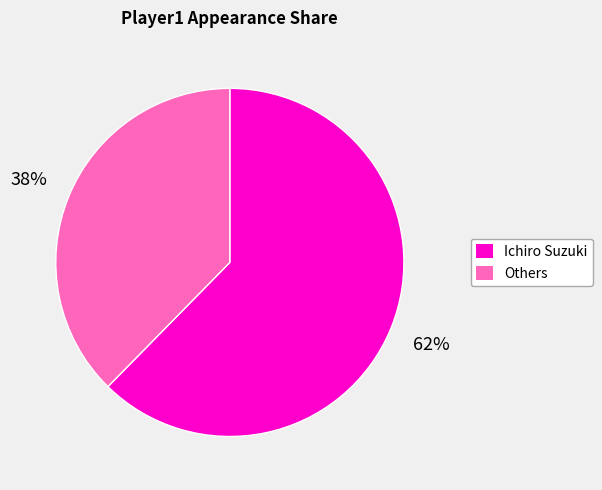

Count the number of slices in the pie.

2